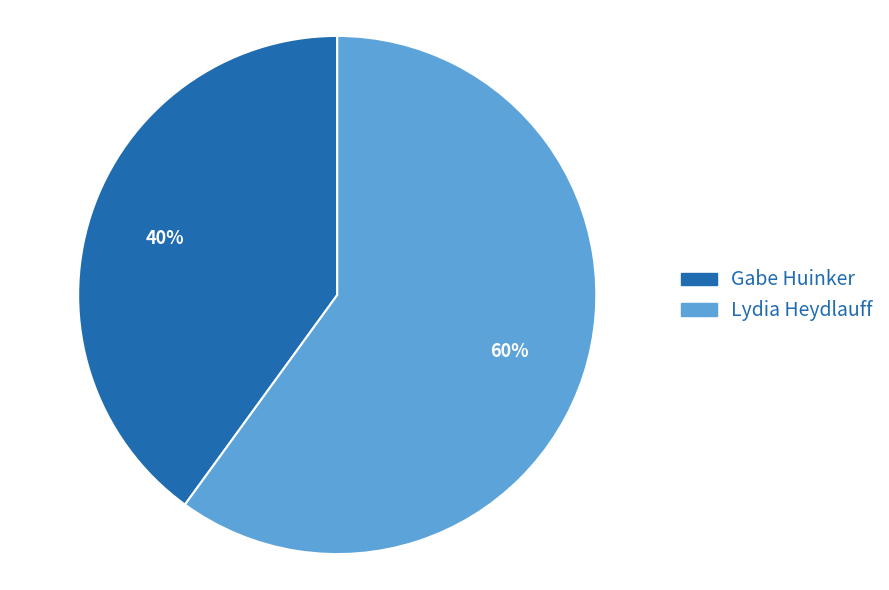

Rank the categories by value from highest to lowest.

Lydia Heydlauff, Gabe Huinker